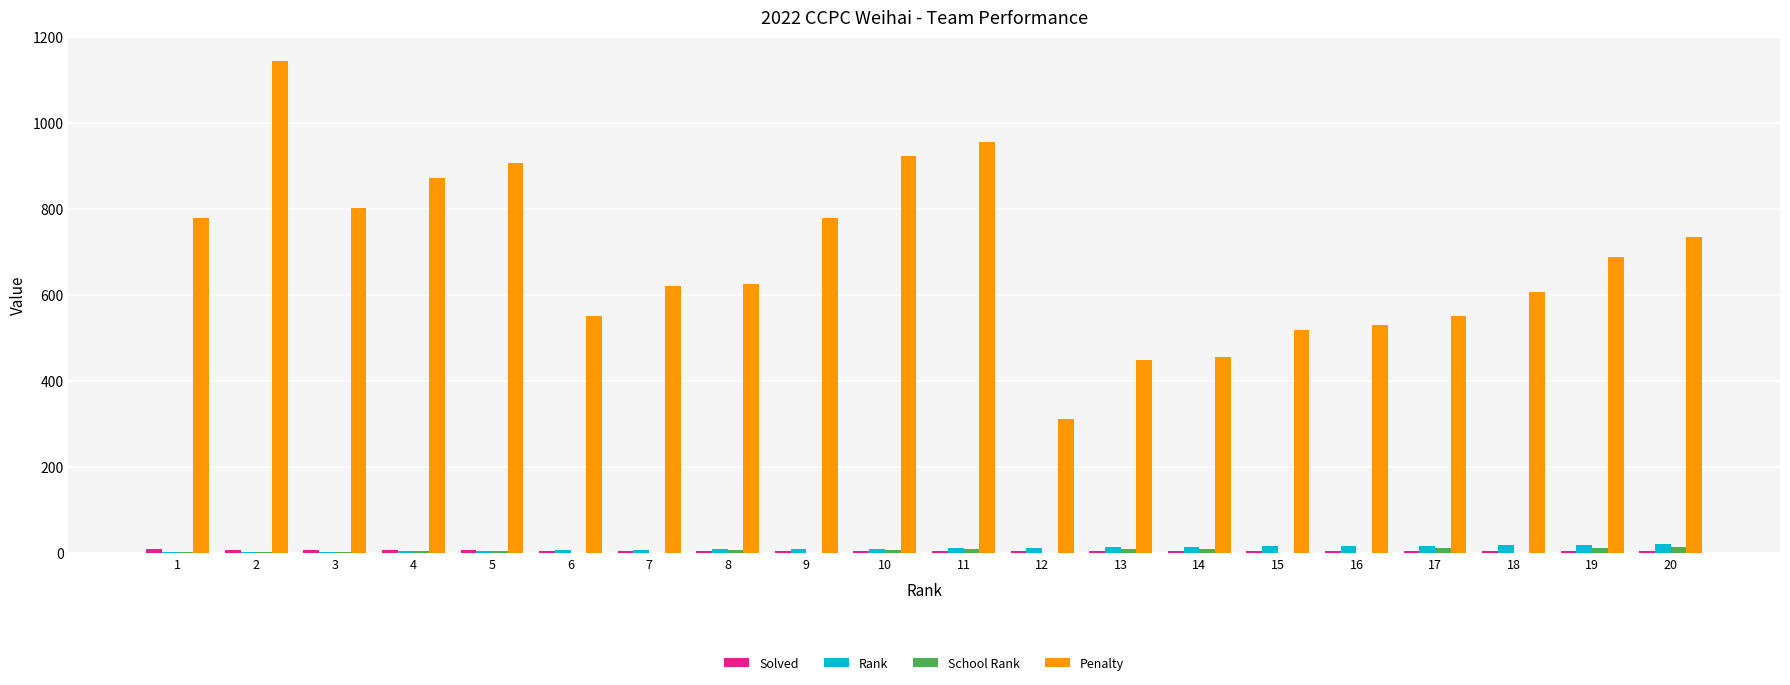

The value of Penalty at 17 is 727. True or false?

False